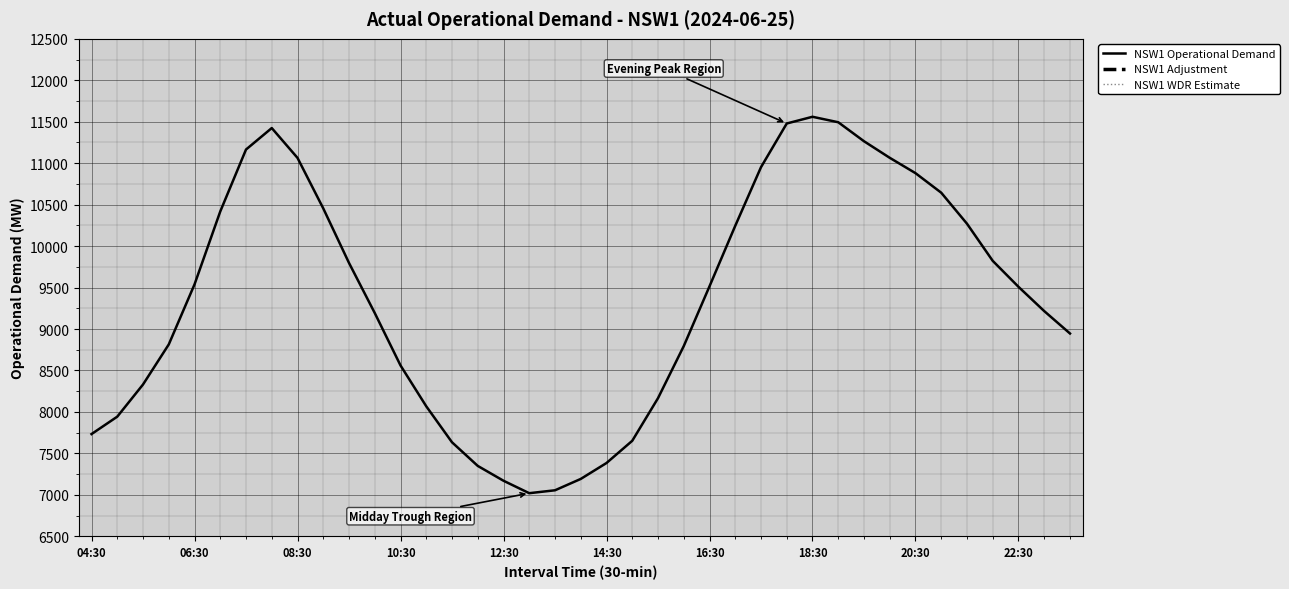

List the series in order of their peak value, lowest first.

NSW1 WDR Estimate, NSW1 Adjustment, NSW1 Operational Demand